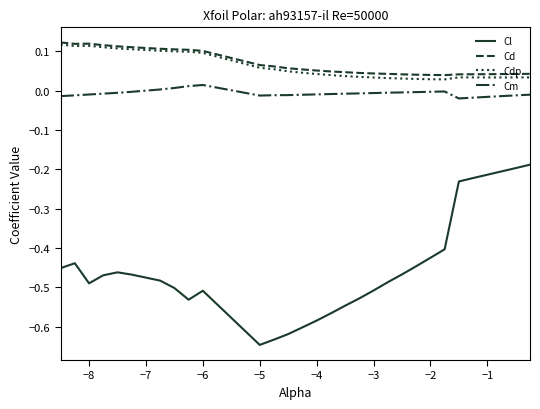

True or false: Cd and Cm cross at least once.

False